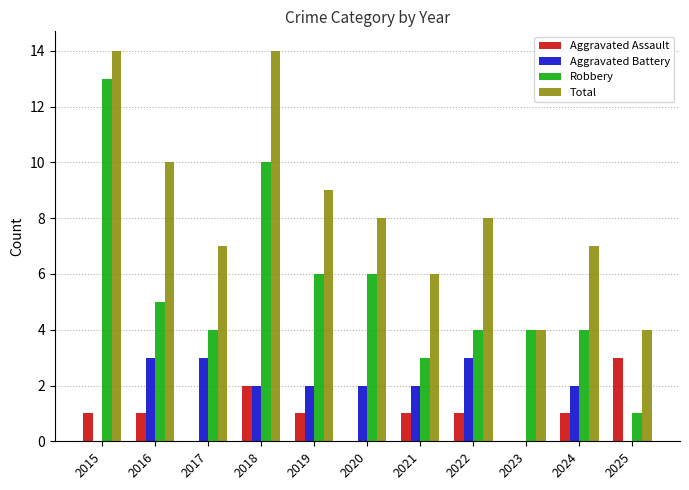

What is the sum of the Aggravated Battery values at 2017 and 2018?

5